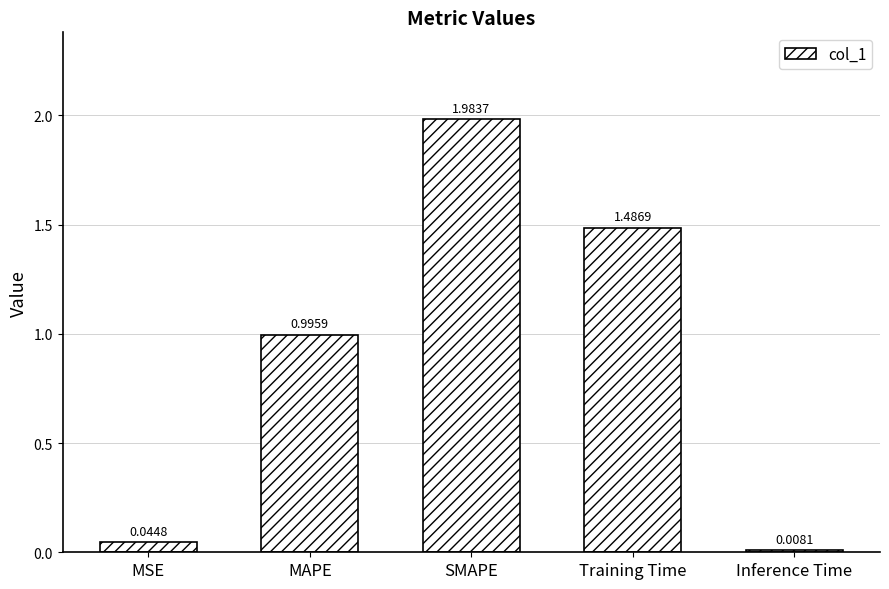

Which has a higher value, MSE or Inference Time?

MSE